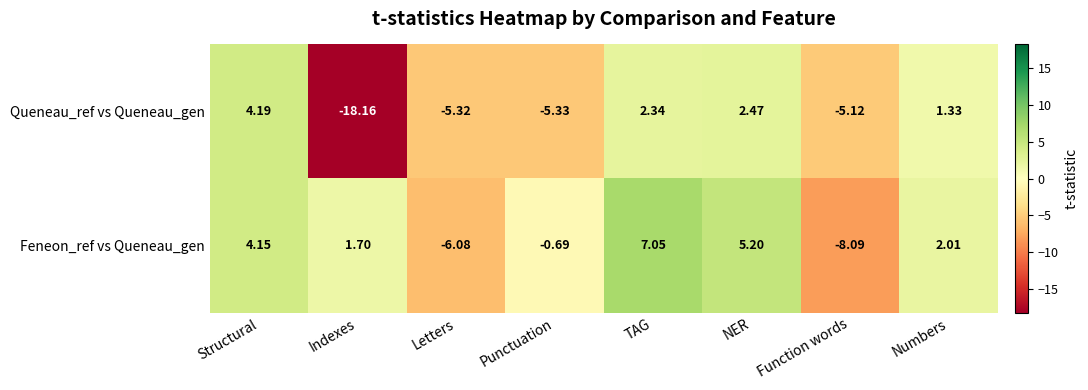

At which category is the sum across all series the highest?

TAG